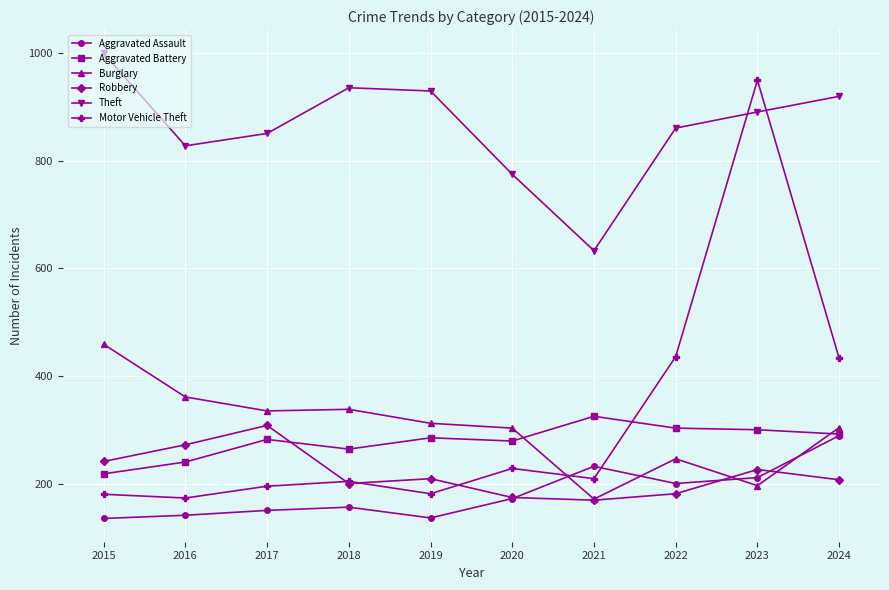

What is the spread (max minus min) of values at 2017?

701